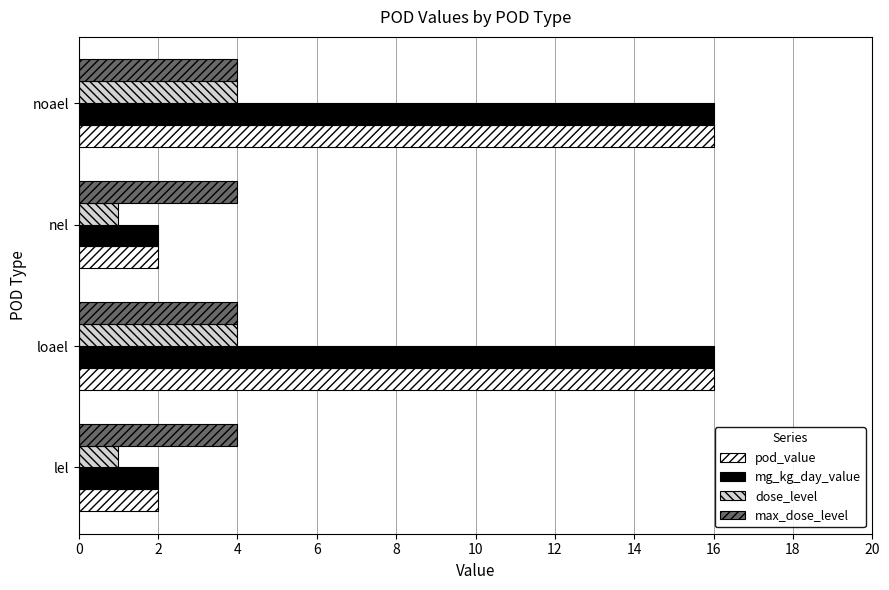

How many data points in dose_level are less than 4?

2